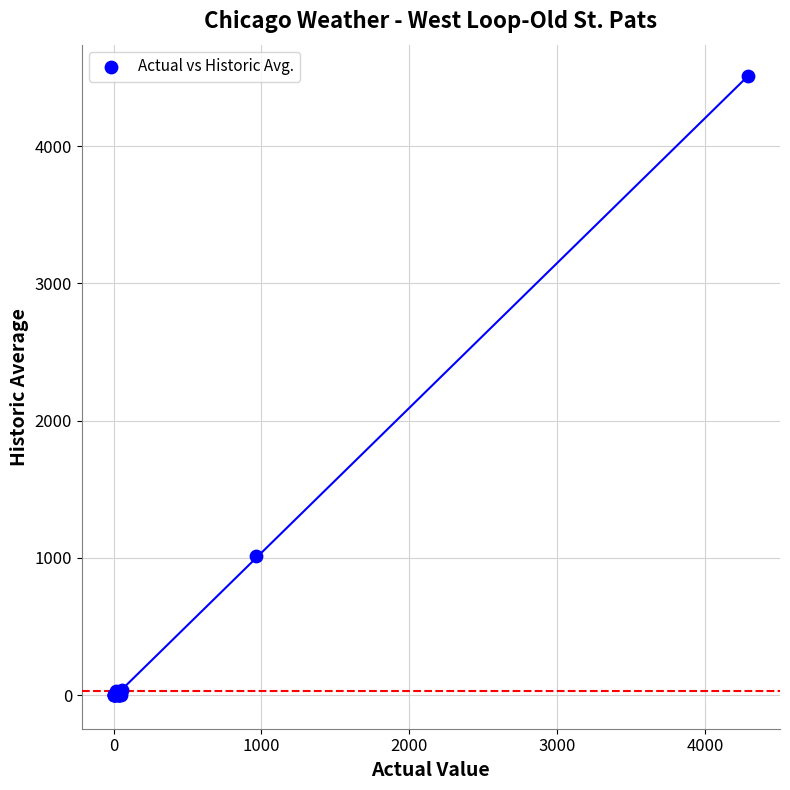

What Y value in the scatter plot is closest to 2255?

1012.8